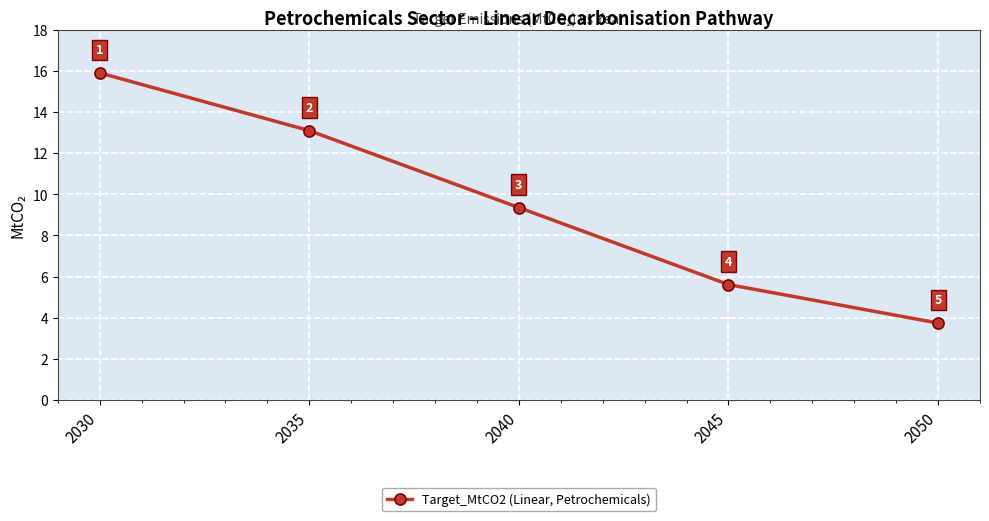

True or false: there are more than 0 points higher than both neighbors.

False